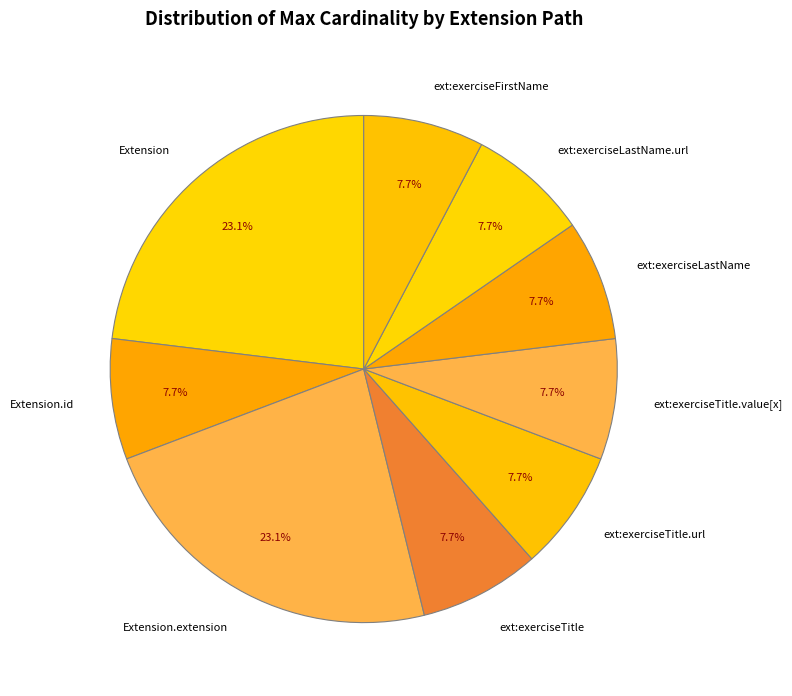

What is the total percentage of Extension and ext:exerciseLastName.url?

30.8%